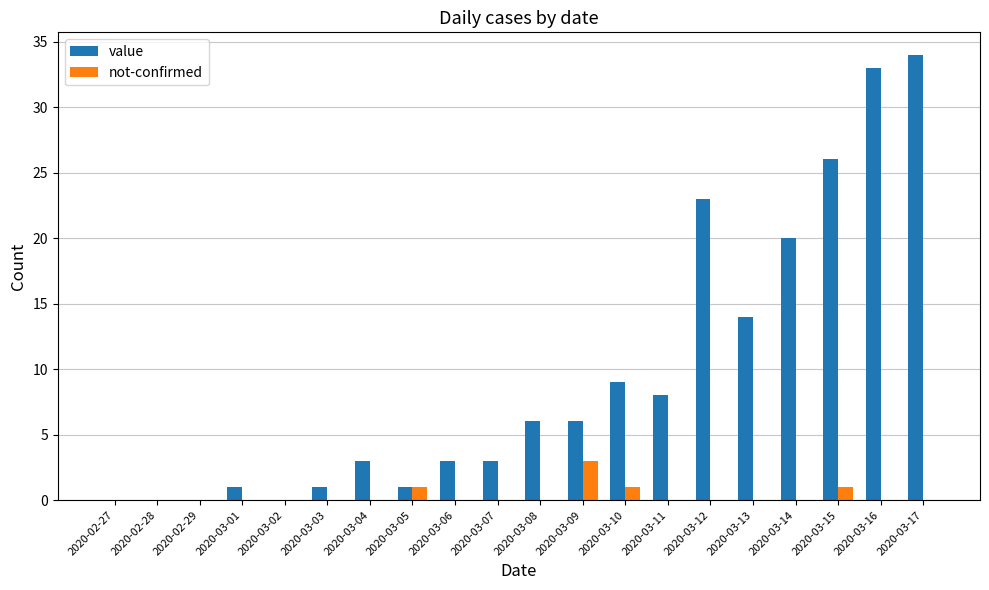

Between 2020-02-28 and 2020-03-11, which series saw the biggest shift?

value